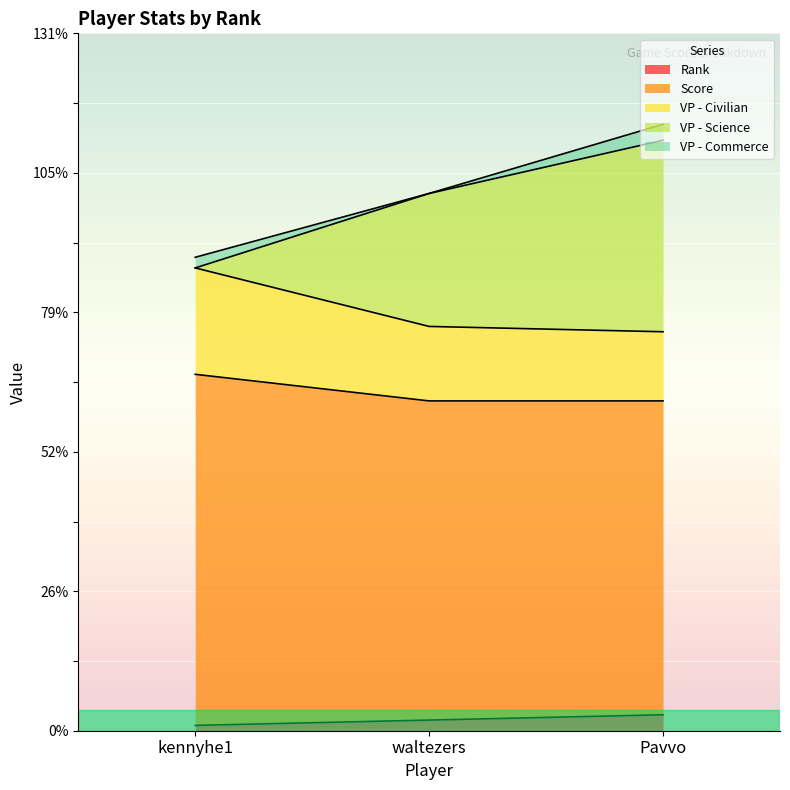

What is the total value across all series at Pavvo?

114